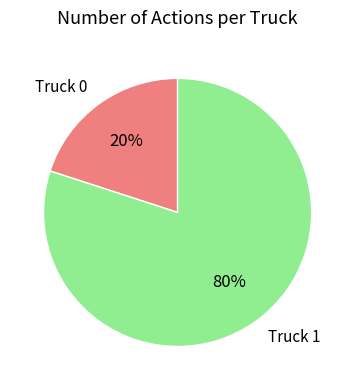

Which category has the smallest portion of the pie?

Truck 0